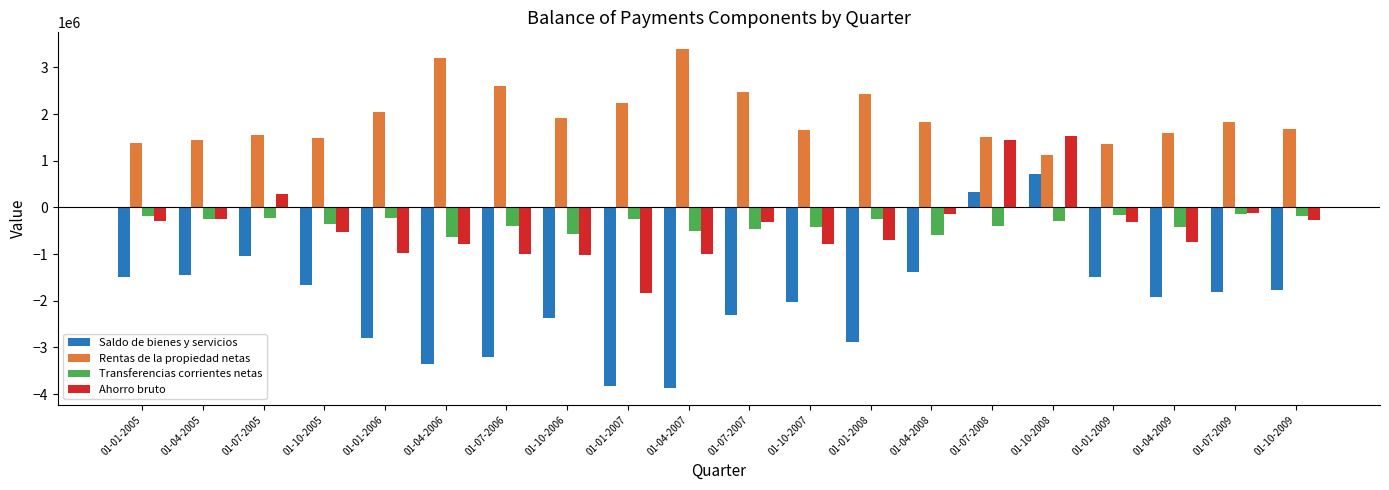

Rank the series by their maximum value, from lowest to highest.

Transferencias corrientes netas, Saldo de bienes y servicios, Ahorro bruto, Rentas de la propiedad netas